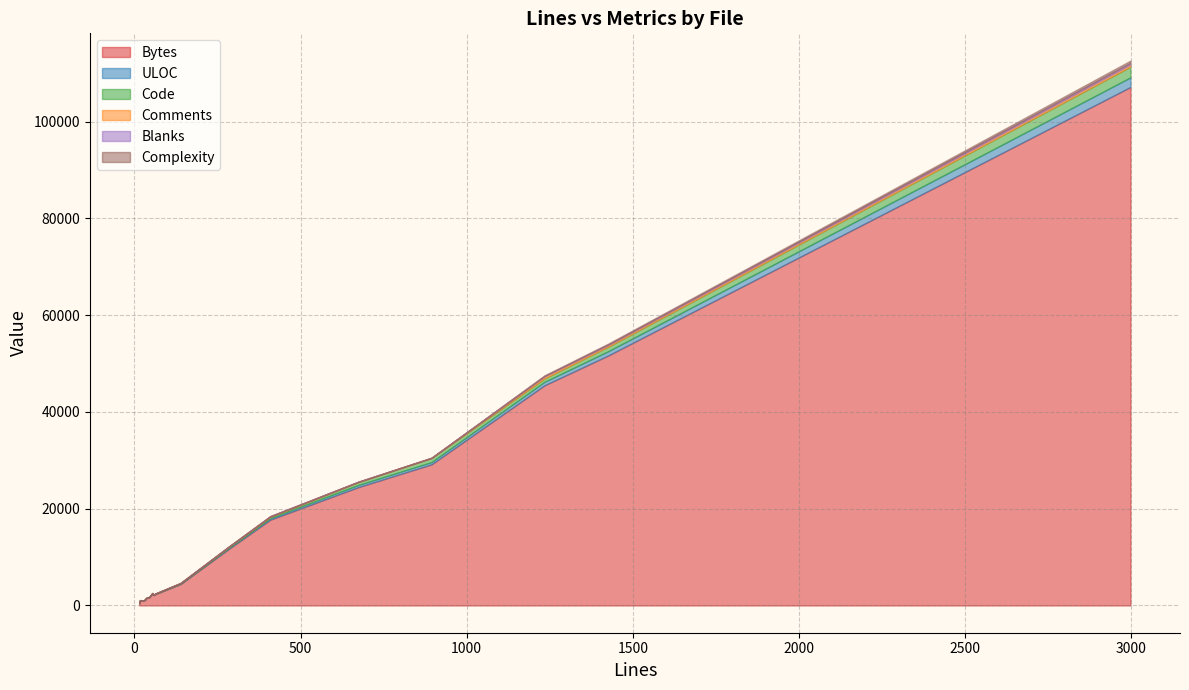

Reading right to left, extract all data points from this chart.

Bytes: 19=2568	18=2353	17=11635	16=45496	15=51706	14=17734	13=4435	12=457	11=1595	10=1288	9=944	8=1394	7=2481	6=2230	5=107147	4=1687	3=2140	2=1083	1=29162	0=24462
ULOC: 19=57	18=50	17=202	16=720	15=884	14=308	13=78	12=10	11=39	10=35	9=27	8=34	7=48	6=57	5=1987	4=38	3=44	2=15	1=473	0=447
Code: 19=30	18=21	17=179	16=686	15=913	14=250	13=113	12=0	11=38	10=34	9=27	8=34	7=54	6=56	5=2207	4=19	3=31	2=14	1=816	0=567
Comments: 19=34	18=34	17=69	16=412	15=339	14=113	13=2	12=15	11=0	10=0	9=0	8=0	7=0	6=0	5=438	4=23	3=23	2=0	1=57	0=76
Blanks: 19=7	18=8	17=35	16=136	15=175	14=46	13=24	12=0	11=0	10=0	9=0	8=0	7=0	6=0	5=352	4=3	3=4	2=3	1=21	0=31
Complexity: 19=3	18=1	17=14	16=98	15=144	14=24	13=4	12=0	11=0	10=0	9=0	8=0	7=0	6=0	5=473	4=2	3=8	2=0	1=0	0=0